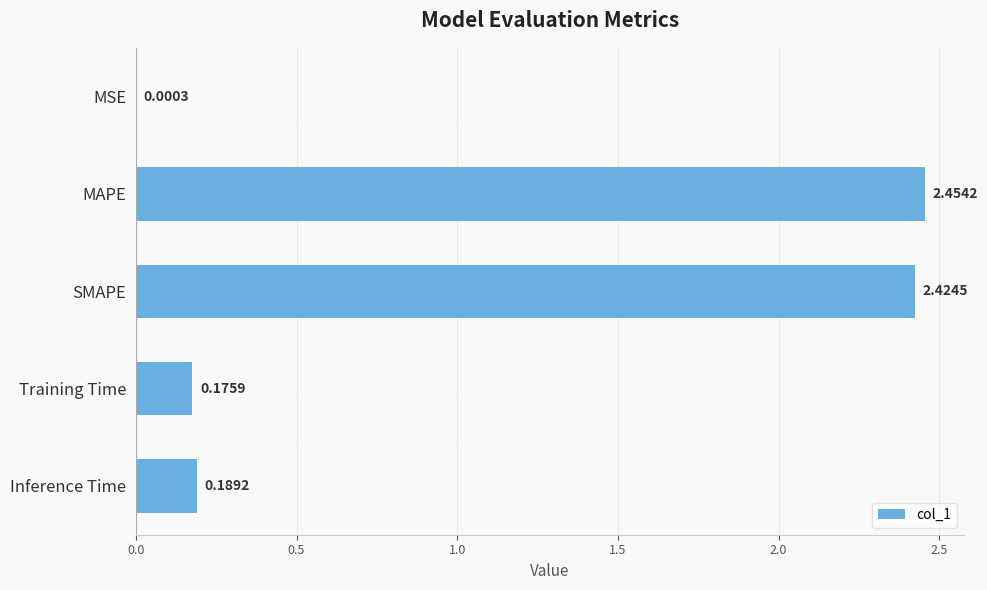

Between Training Time and Inference Time, which is larger?

Inference Time